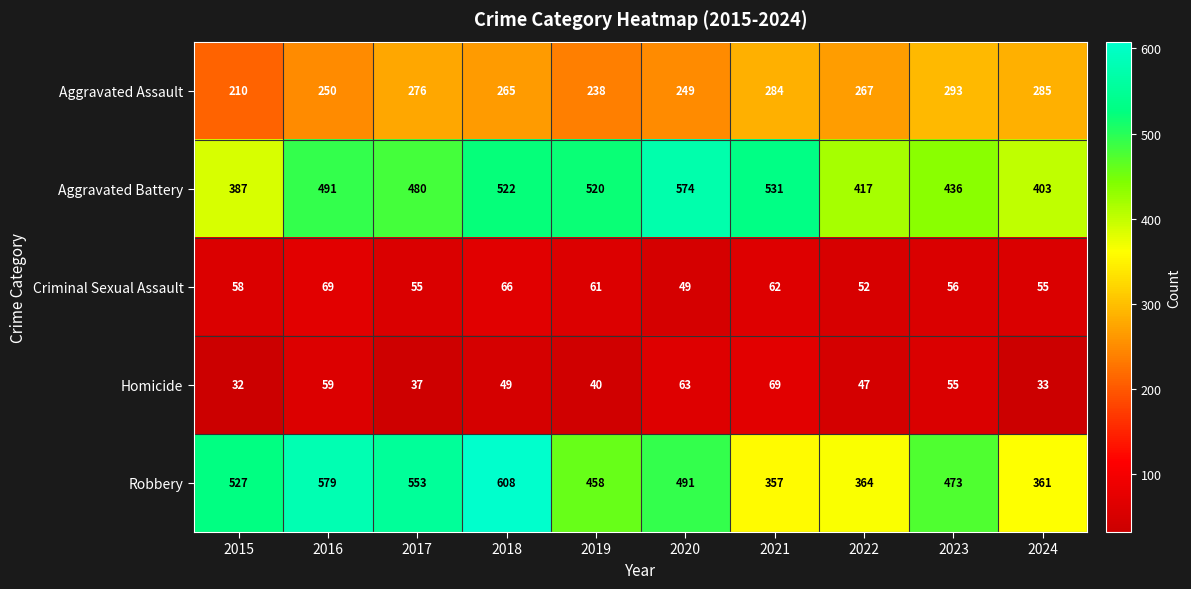

The value of Aggravated Assault at 2021 is 284. True or false?

True